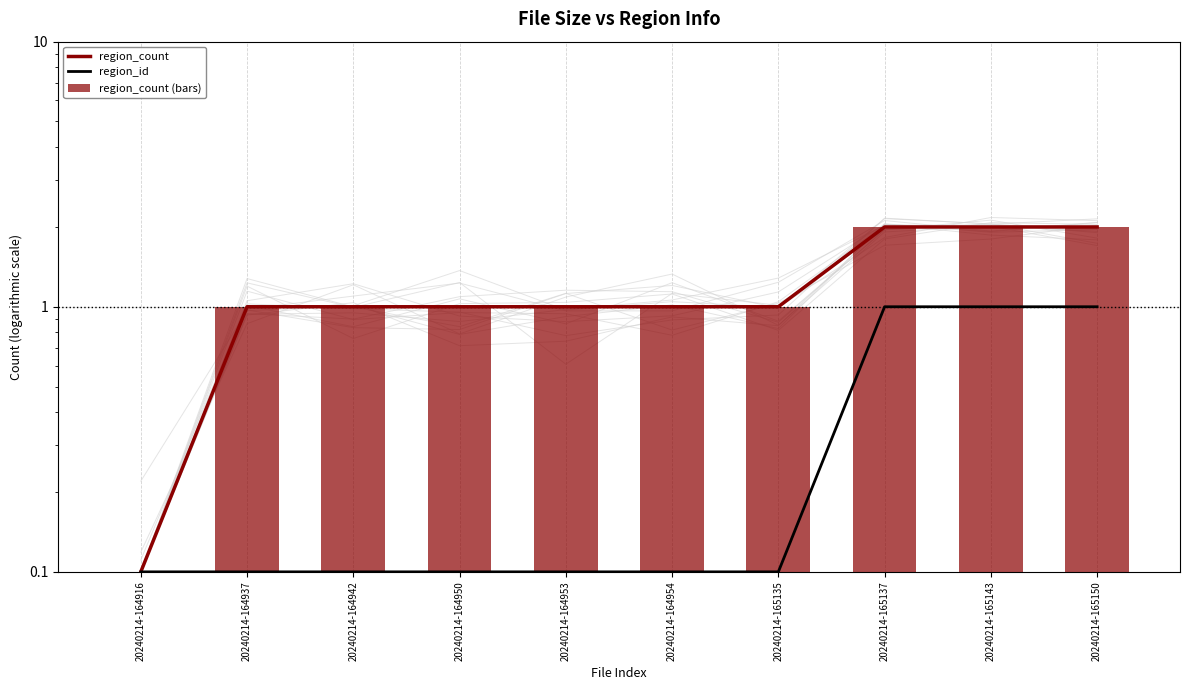

List the series in order of their peak value, lowest first.

region_id, region_count, region_count (bars)